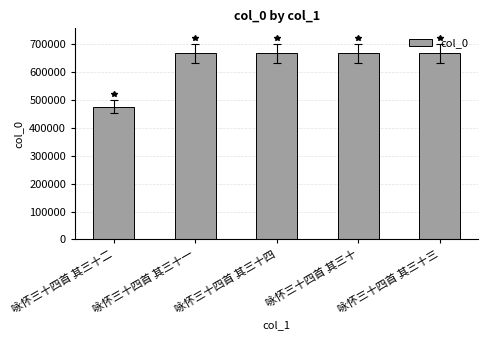

What is the difference between the maximum and minimum values?

191215